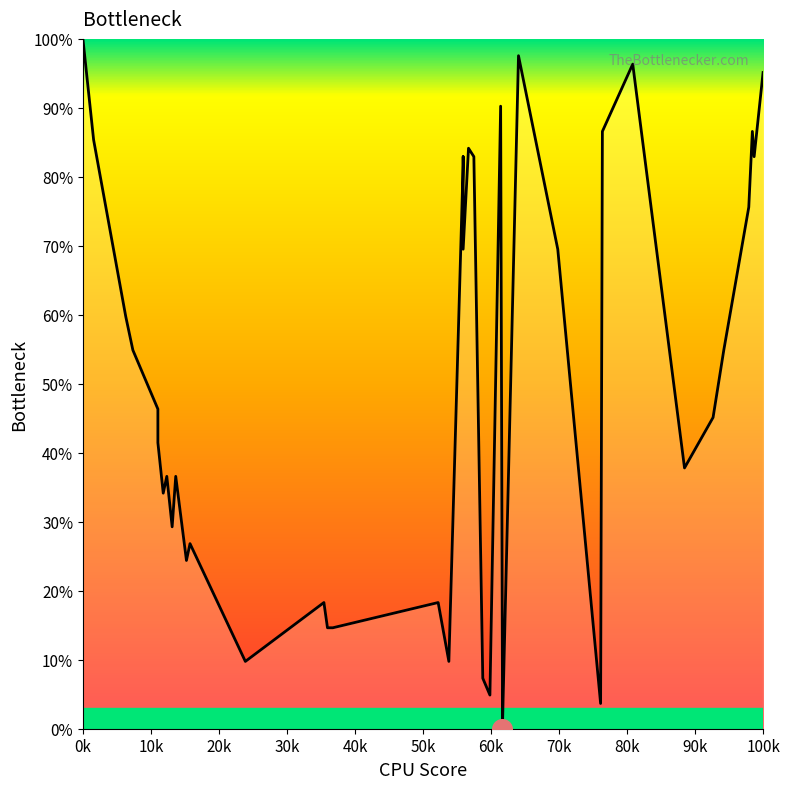

Approximately how many times larger is the value at 39 compared to 70k?

2.6